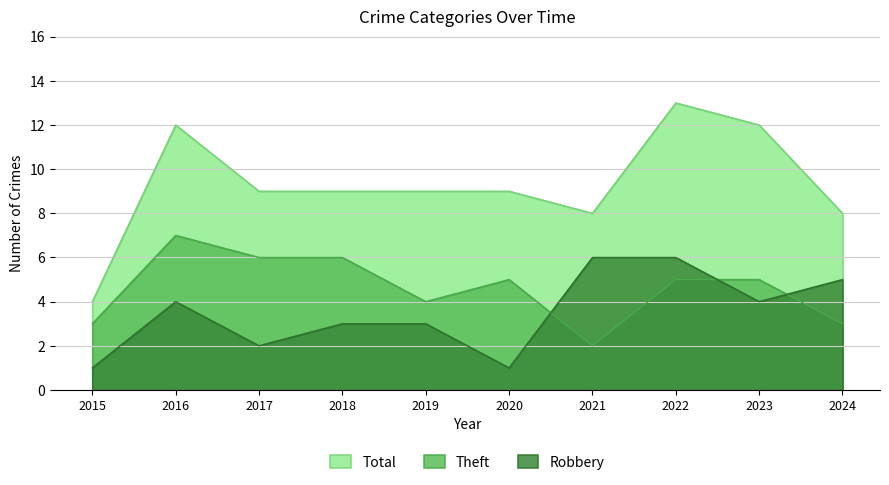

Rank the series at 2021 from lowest to highest value.

Theft, Robbery, Total